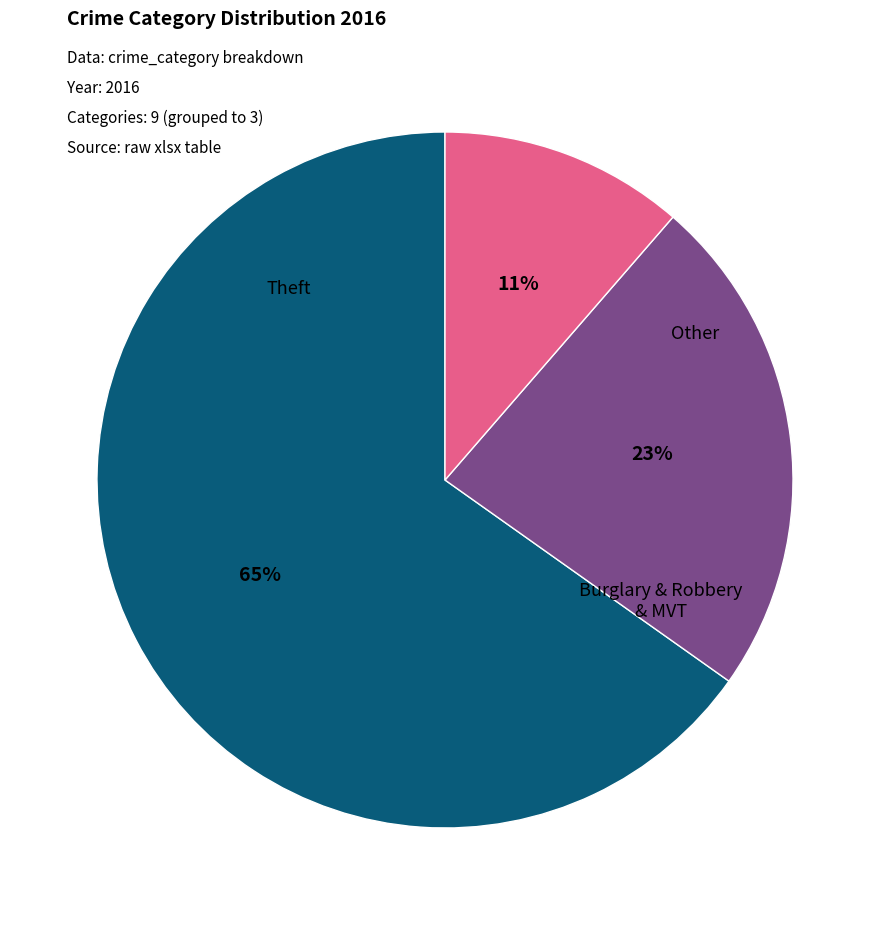

Count the number of slices in the pie.

3